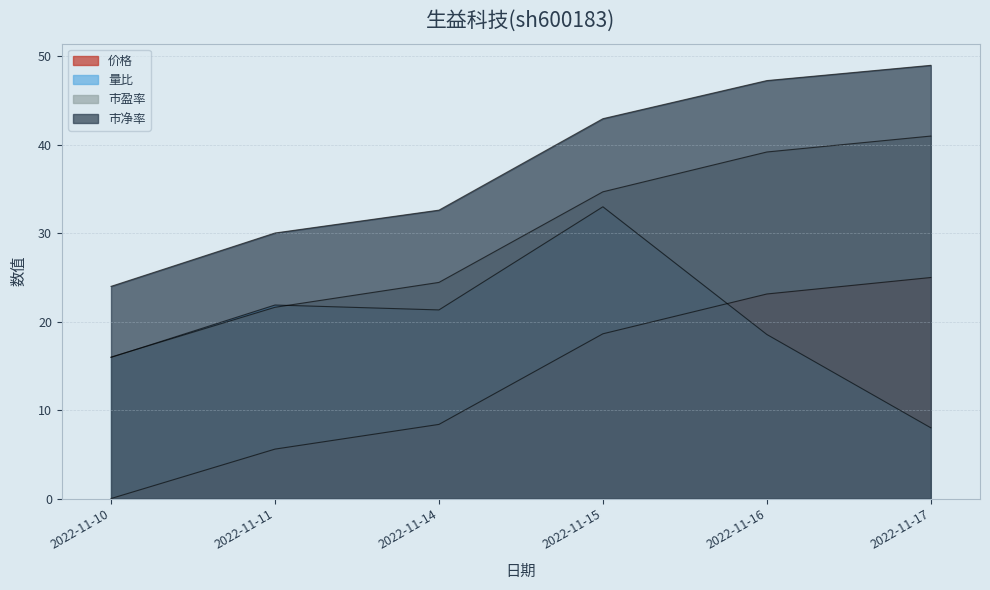

Rank the categories by 市净率 value from highest to lowest.

2022-11-17, 2022-11-16, 2022-11-15, 2022-11-14, 2022-11-11, 2022-11-10